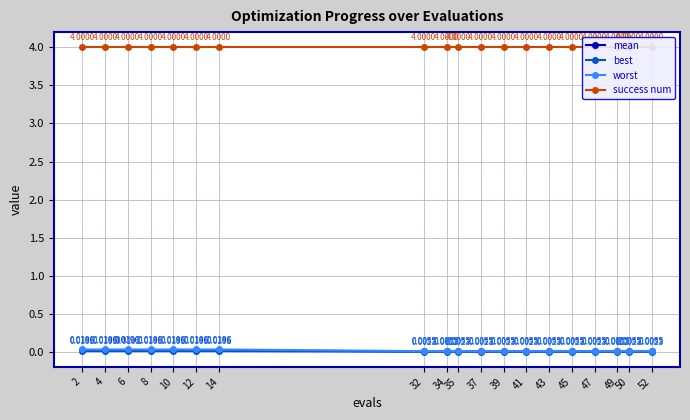

Which category has the lowest value in the mean series?

32